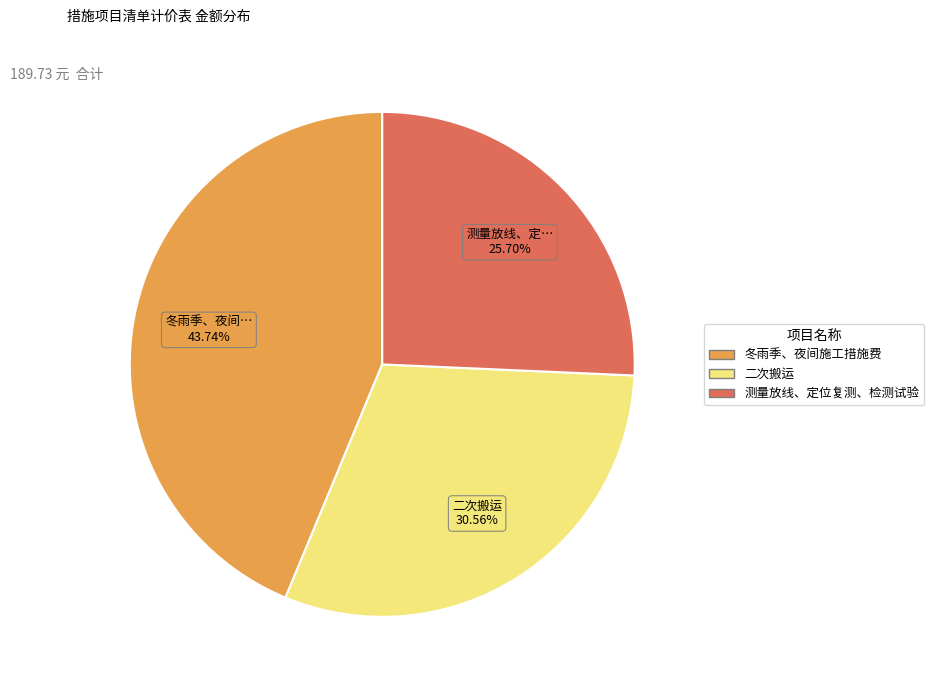

How many segments does this pie chart have?

3